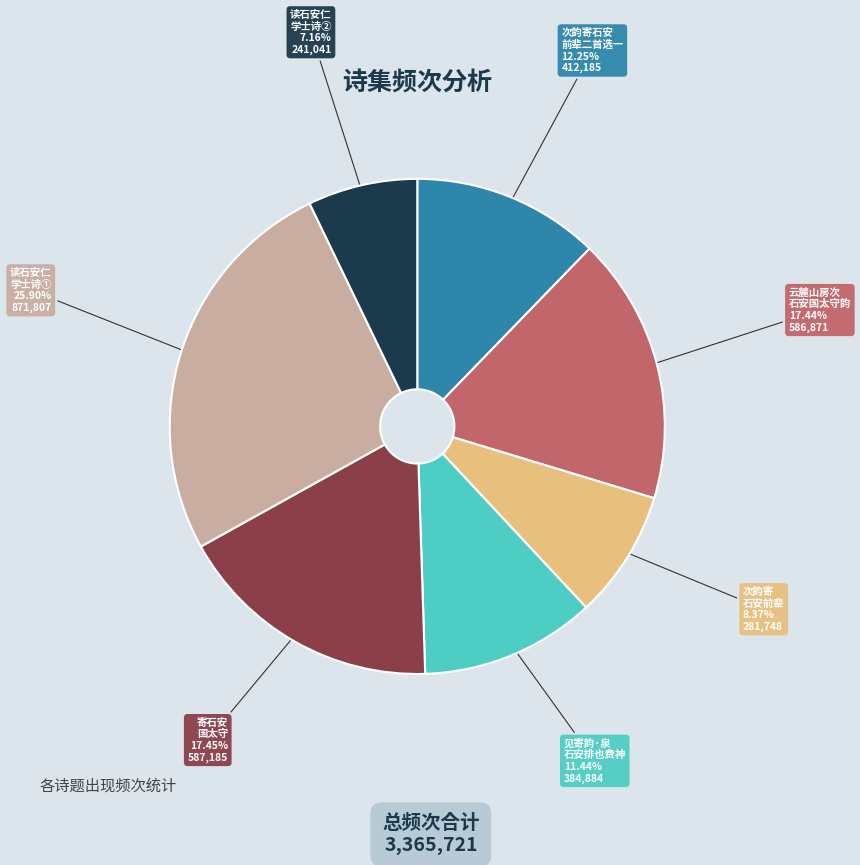

How many slices are in this pie chart?

7